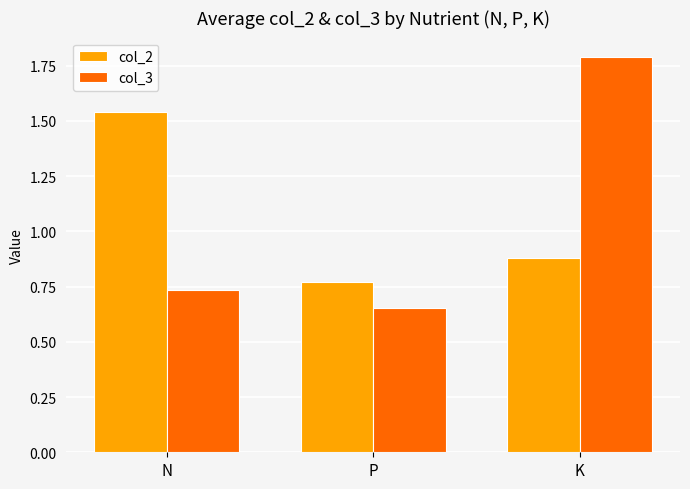

Is it true that col_3 equals 0.3 at P?

False